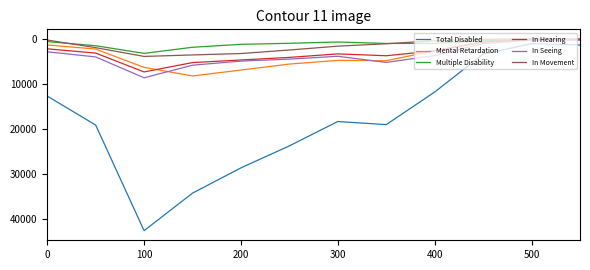

What is the maximum value for In Movement?

3941